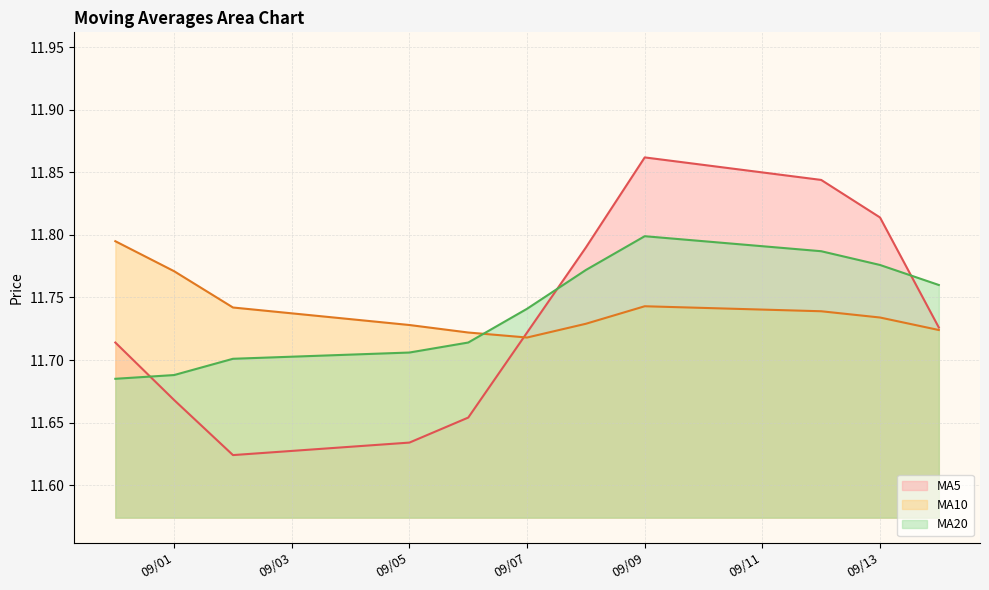

What is the smallest value displayed?

11.6